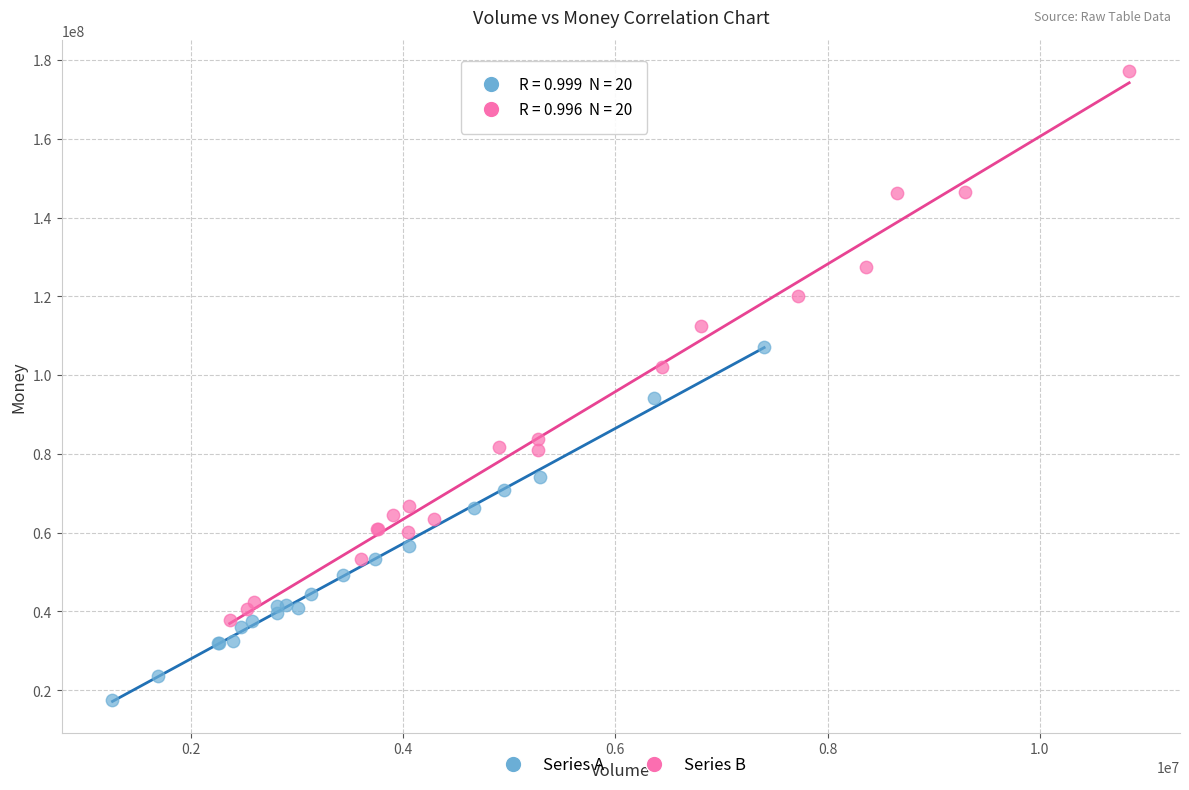

Which series has the widest spread of Y values?

Series B